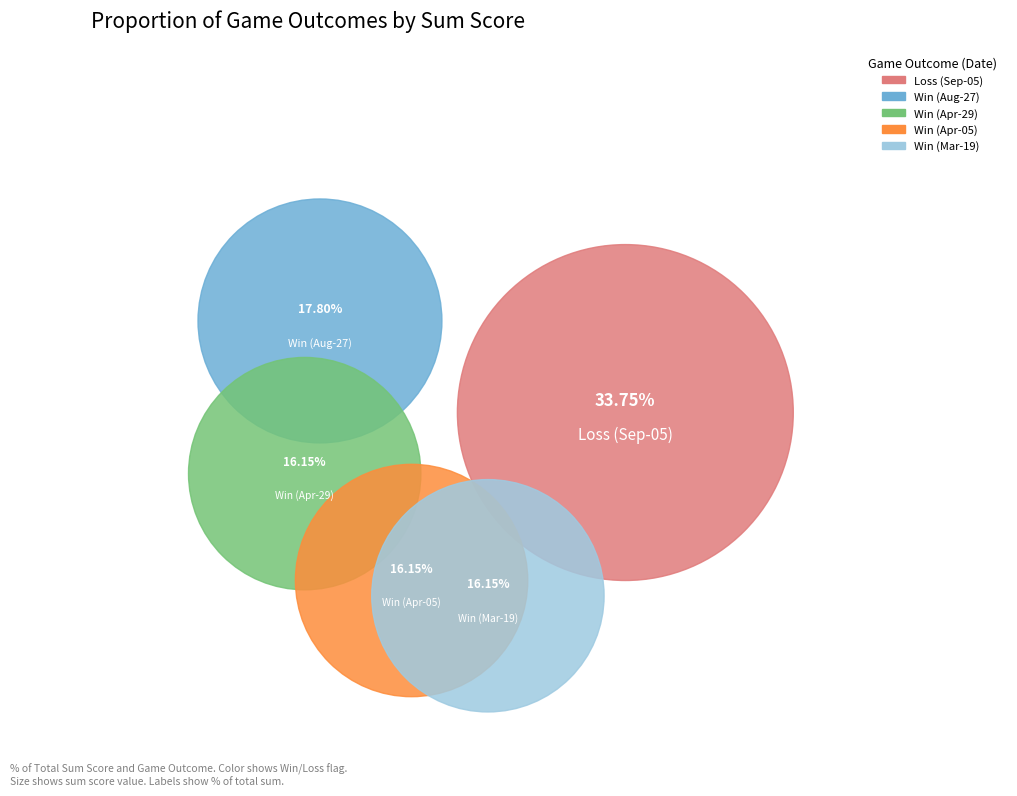

Does Win=1 (2023-03-19) represent more than half of the total?

No